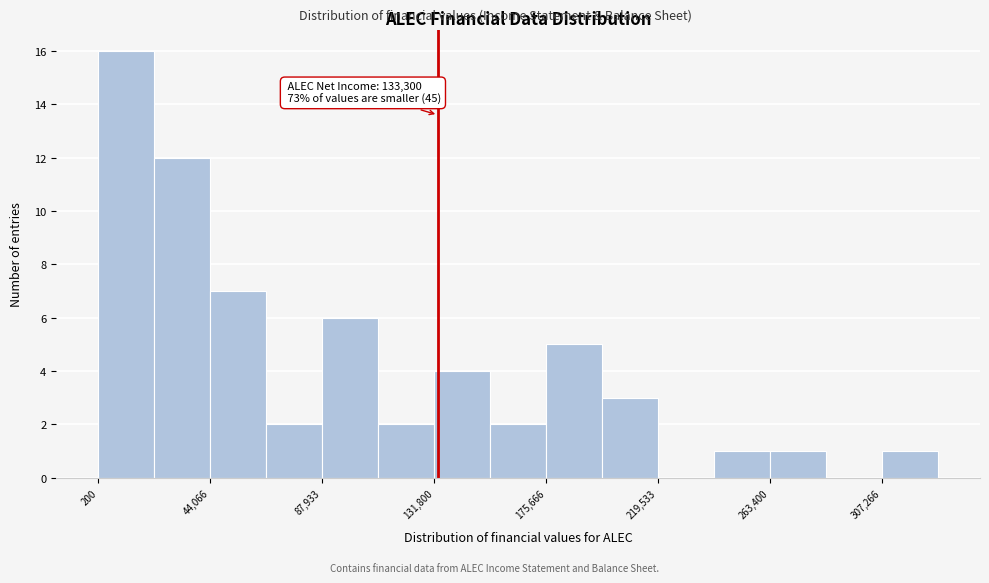

Over which range of the x-axis is the bar tallest?

0 to 20000